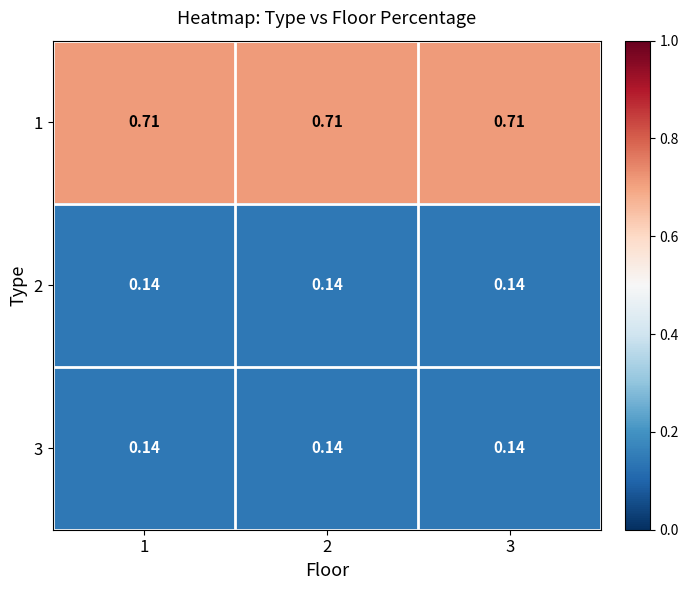

Is the value of 3 at 1 greater than the value of 1 at 1?

No